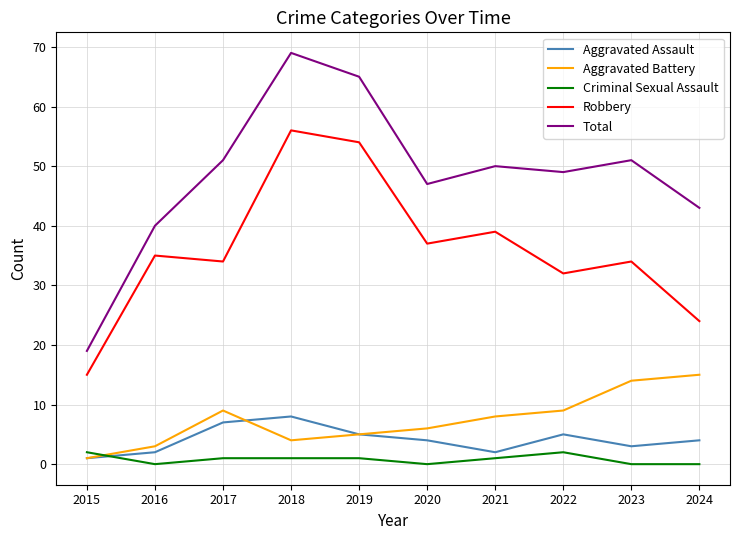

How many Aggravated Assault values are between 2 and 5?

7